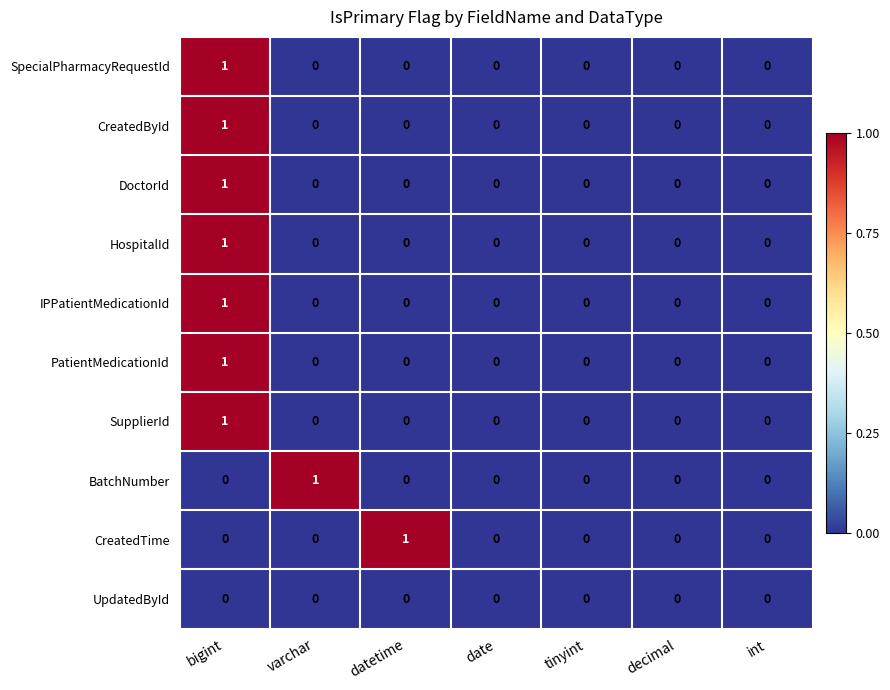

Is it true that BatchNumber equals 0 at tinyint?

True